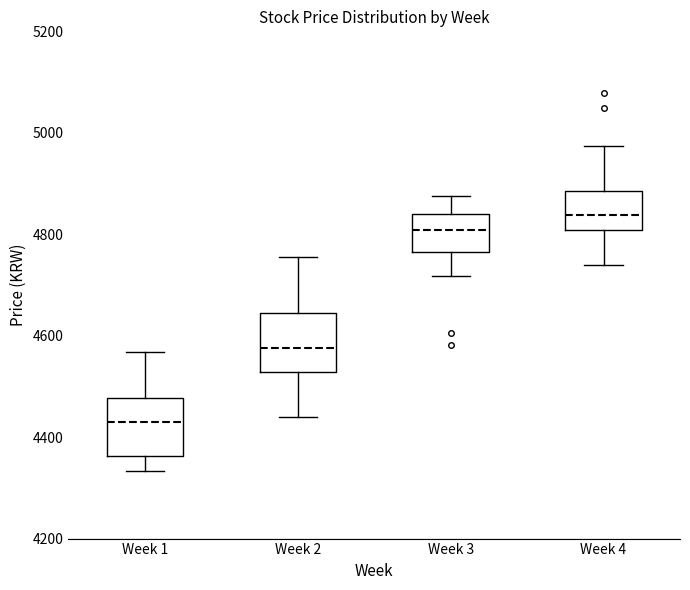

Reading left to right, transcribe this box plot: for each box, give where its median line is, the range the box spans, and where its two whiskers end, as read against the y-axis. The values are not printed on the chart, so give them approximately, as read against the axis.

Week 1: median 4420, box 4360 to 4480, whiskers 4340 to 4560
Week 2: median 4580, box 4520 to 4640, whiskers 4440 to 4760
Week 3: median 4800, box 4760 to 4840, whiskers 4720 to 4880
Week 4: median 4840, box 4800 to 4880, whiskers 4740 to 4980